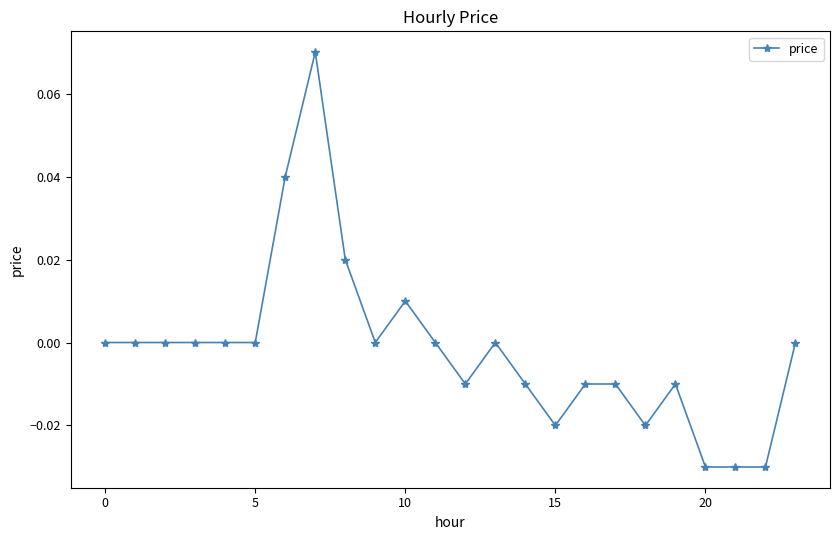

True or false: the data has more than 0 interior local peaks.

True